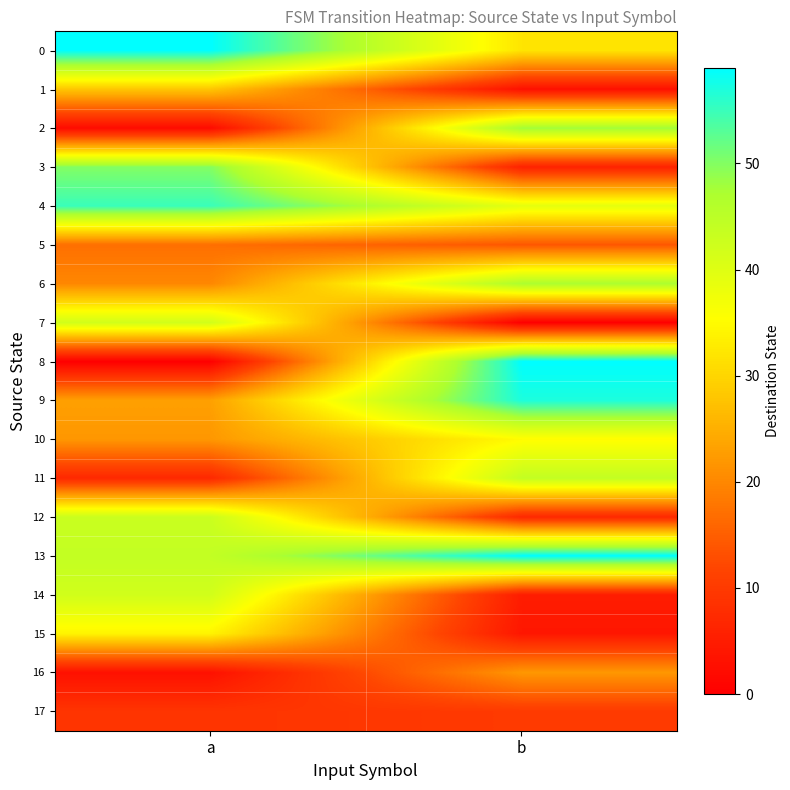

Which category has the highest value across all series?

a